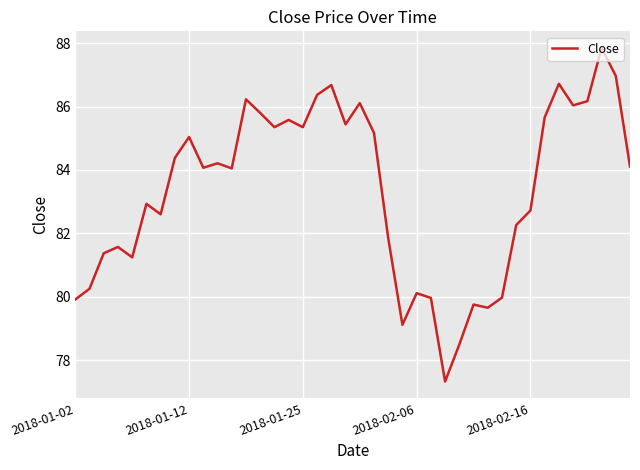

How many lines are shown in the chart?

1